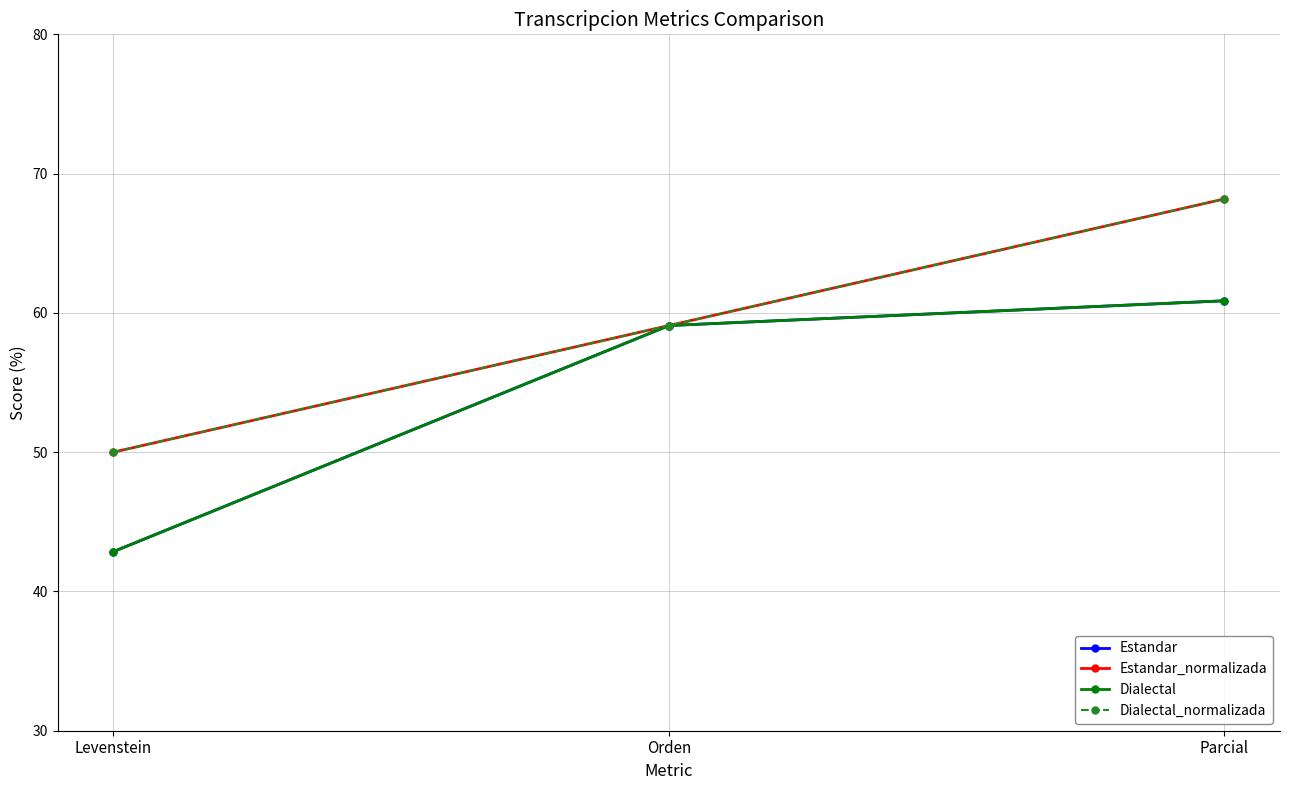

At which label is Dialectal_normalizada closest to 59?

Orden